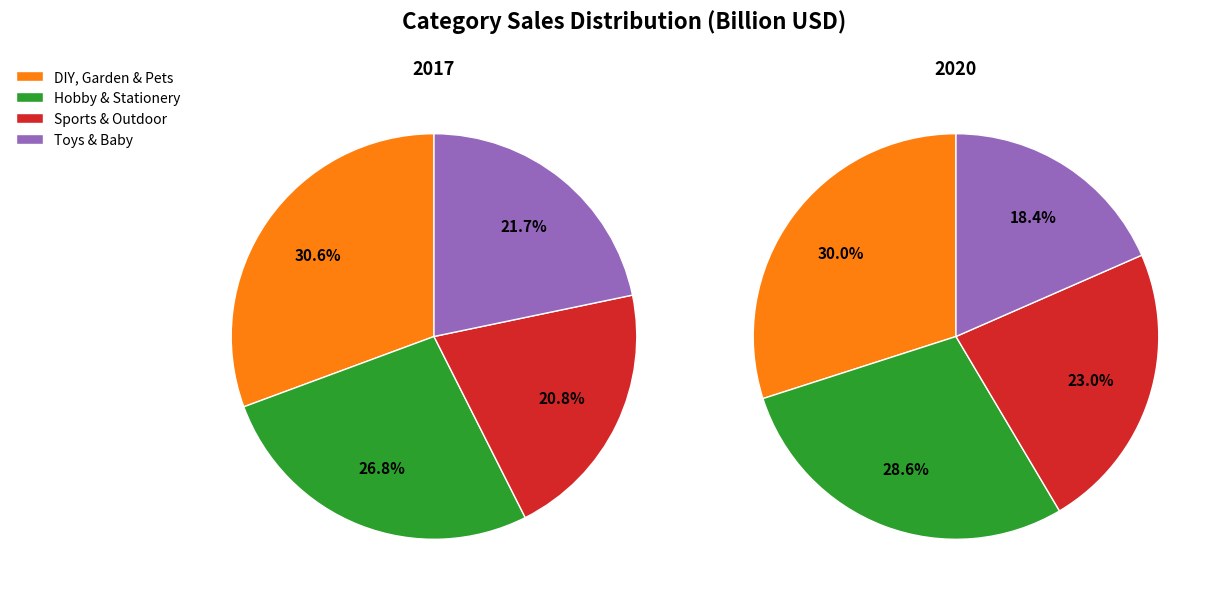

Is there a majority slice in this chart?

No